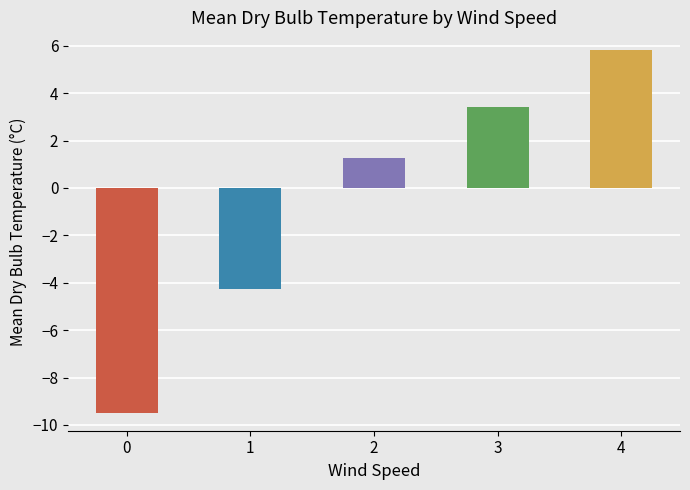

How many data points does each series have?

5